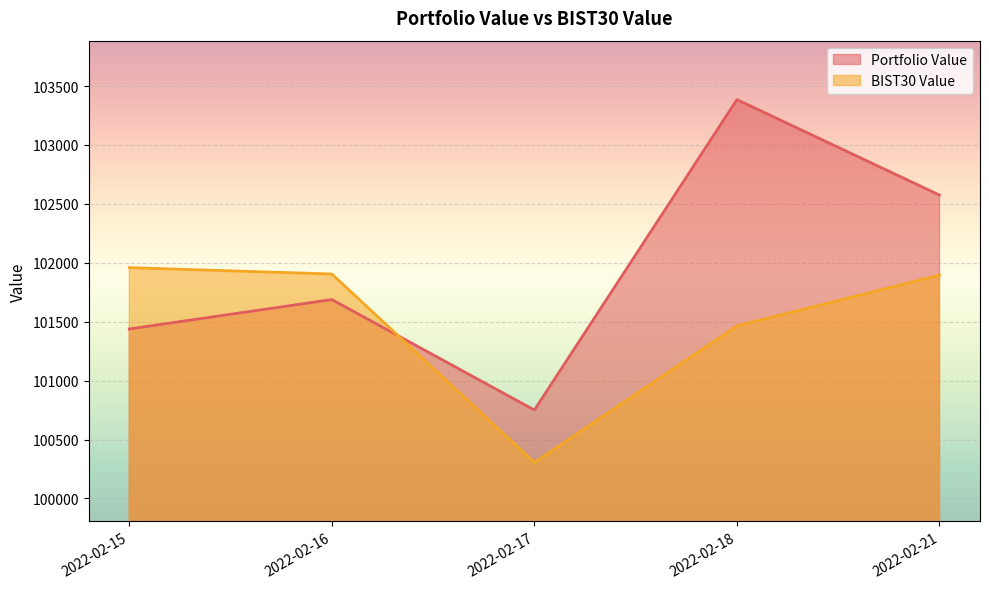

List the series in order of their overall mean, lowest first.

BIST30 Value, Portfolio Value